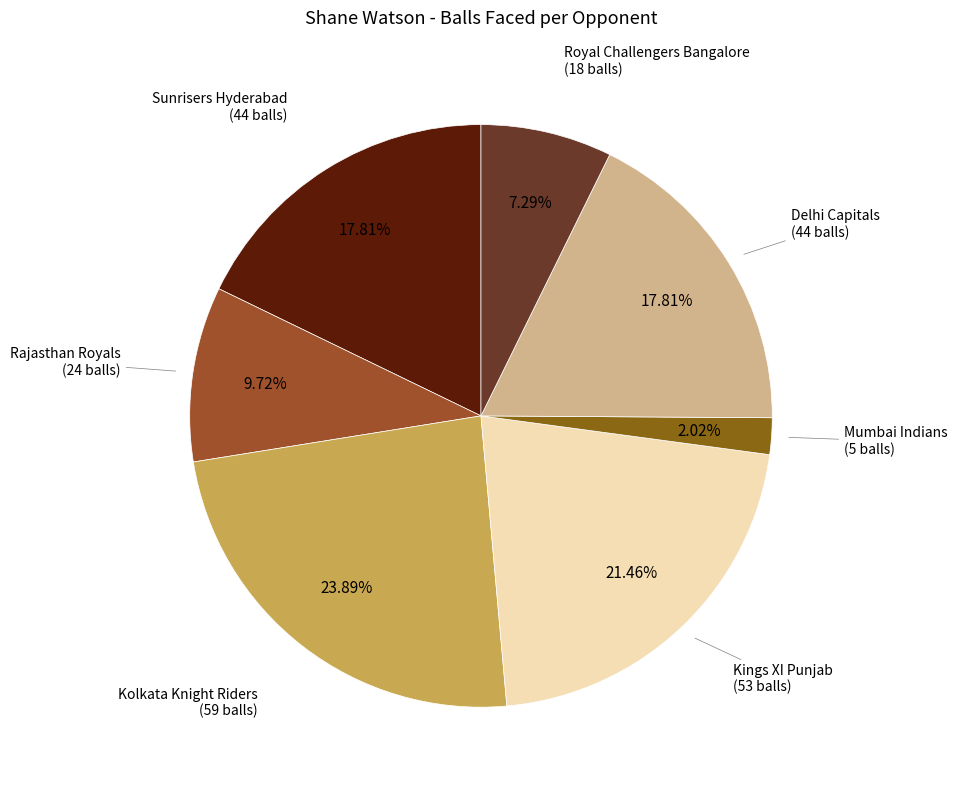

What is the largest slice in the pie chart?

Kolkata Knight Riders